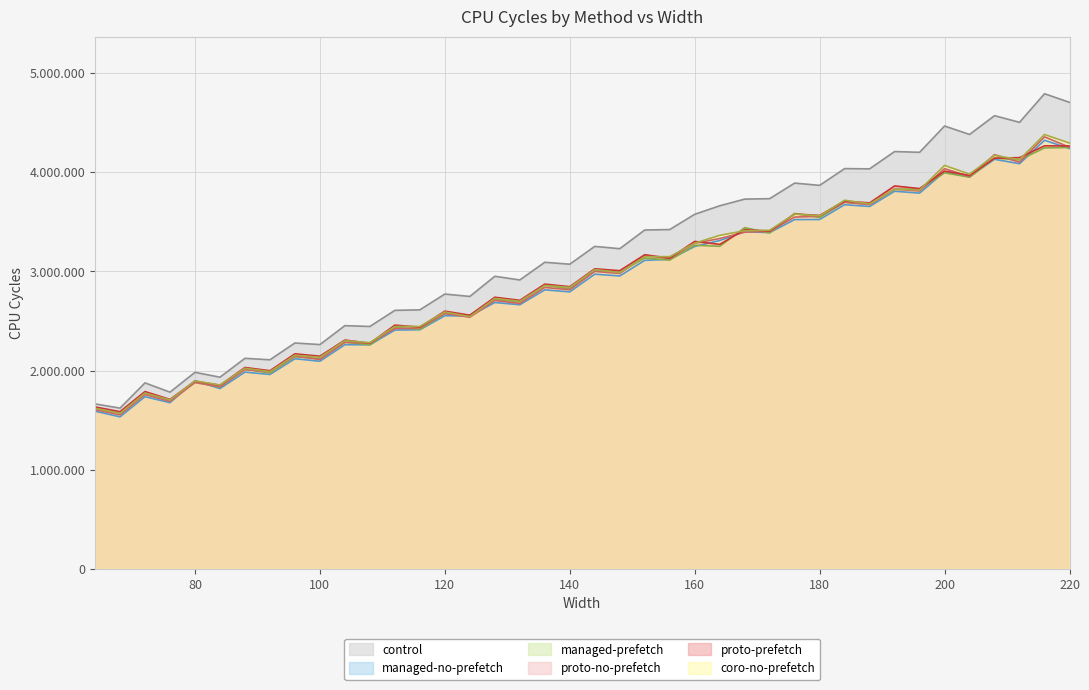

Which series changed the most between 136 and 172?

control